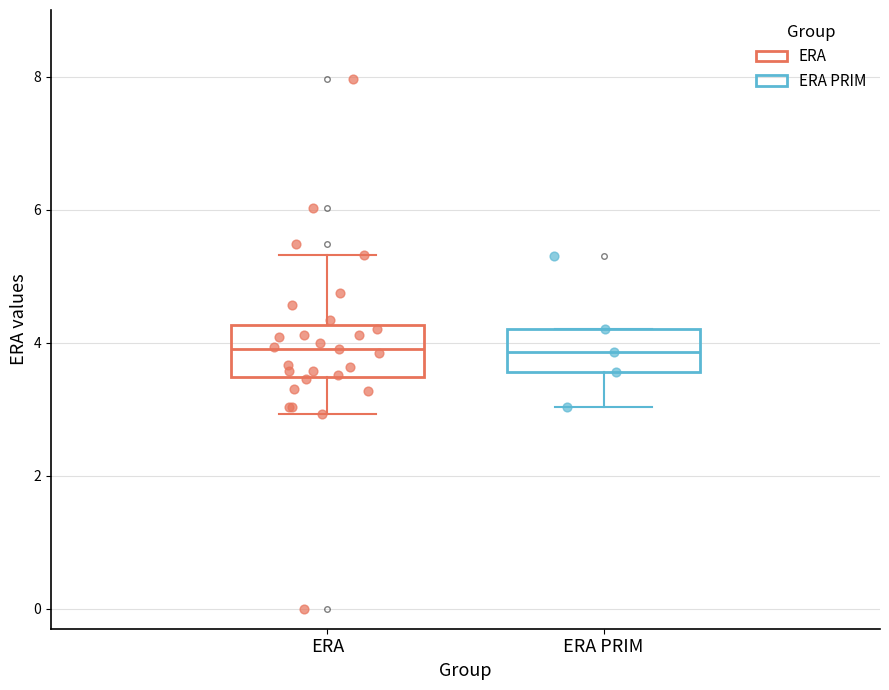

Reading left to right, read every box against the y-axis: the position of its median line, the range the box covers, and the ends of its whiskers. The values are not printed on the chart, so give them approximately, as read against the axis.

ERA: median 4.0, box 3.4 to 4.2, whiskers 3.0 to 5.4
ERA PRIM: median 3.8, box 3.6 to 4.2, whiskers 3.0 to 4.2